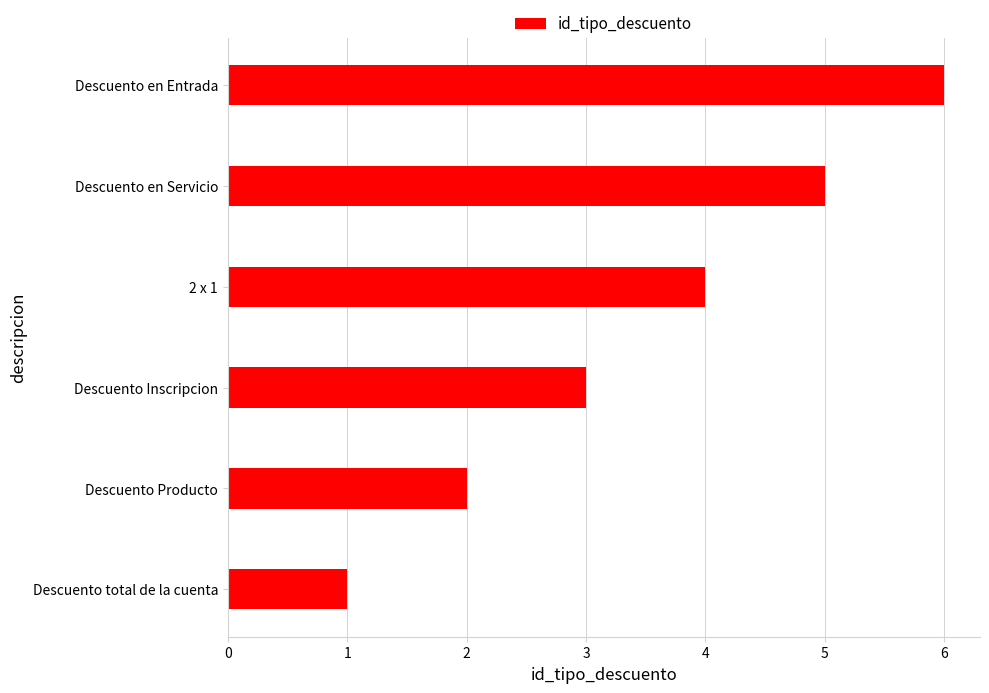

Count the values in the range 2 to 5.

4